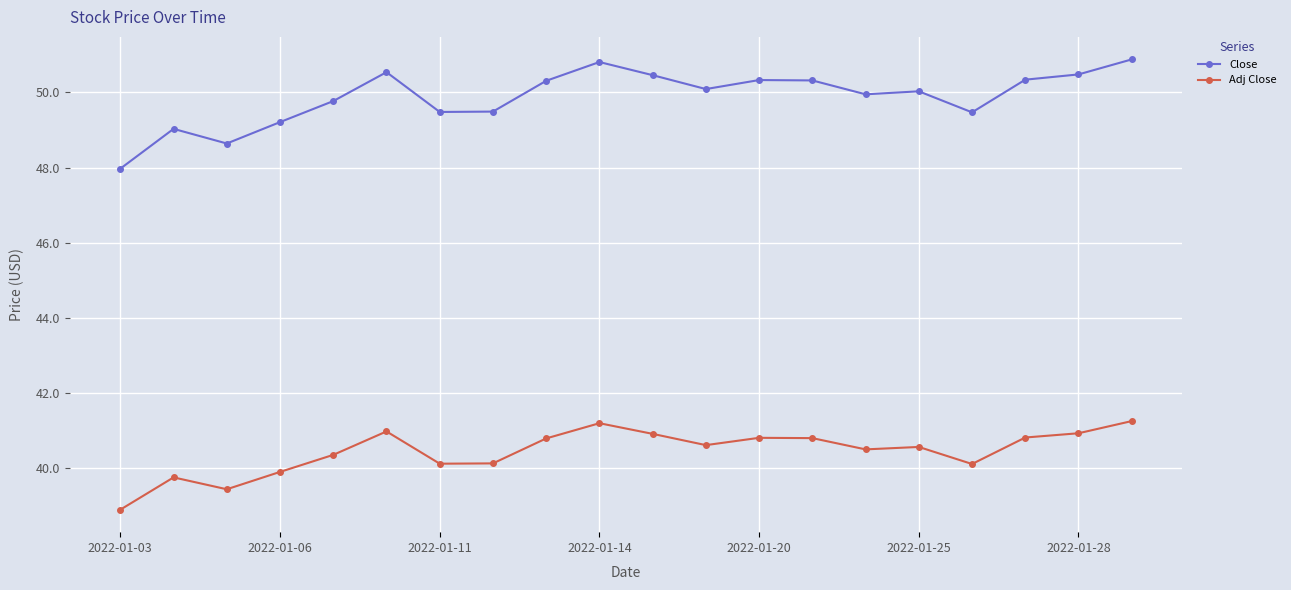

What is the difference between the maximum and minimum values in the Close series?

2.9